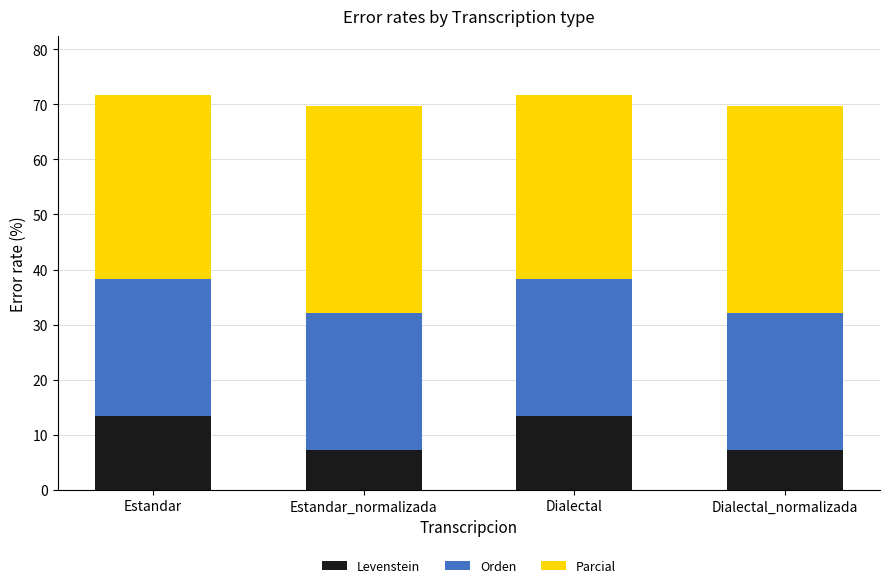

True or false: Levenstein has a value of 13.3 at Estandar.

True